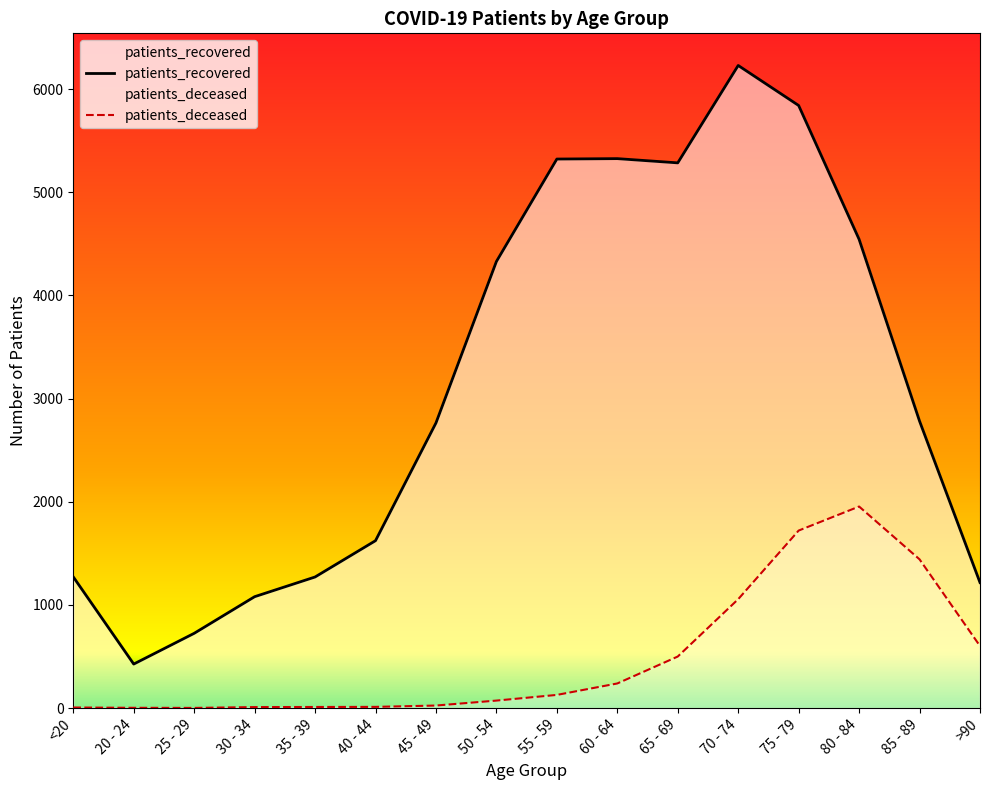

What is the maximum value for patients_deceased?

1954